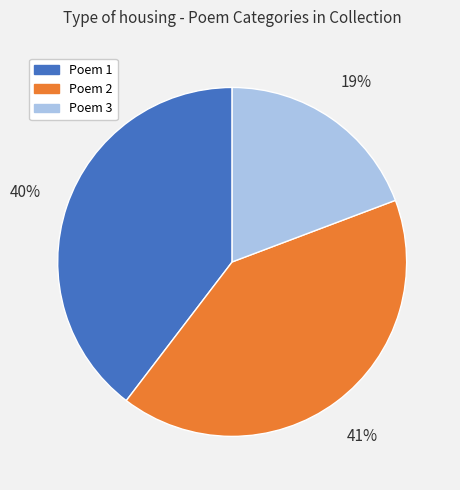

Does any single category account for the majority?

No